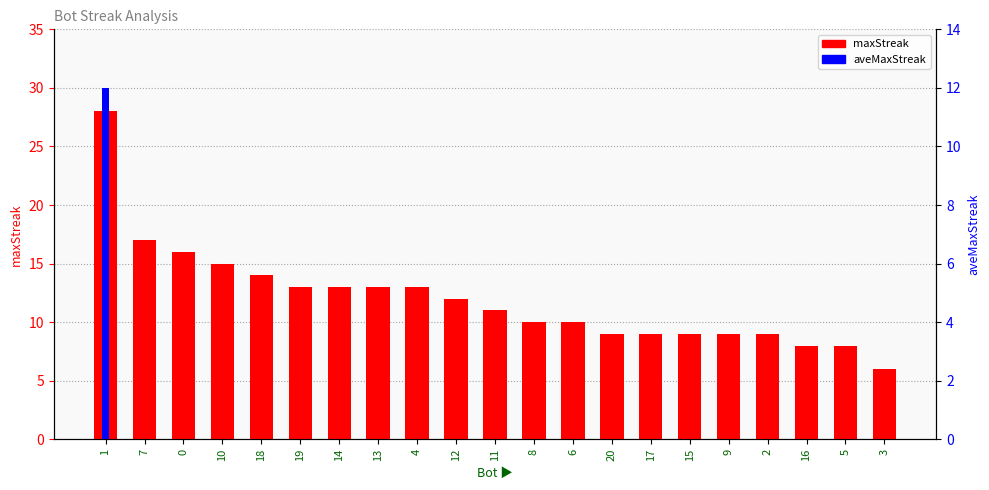

How many categories are shown in the chart?

21